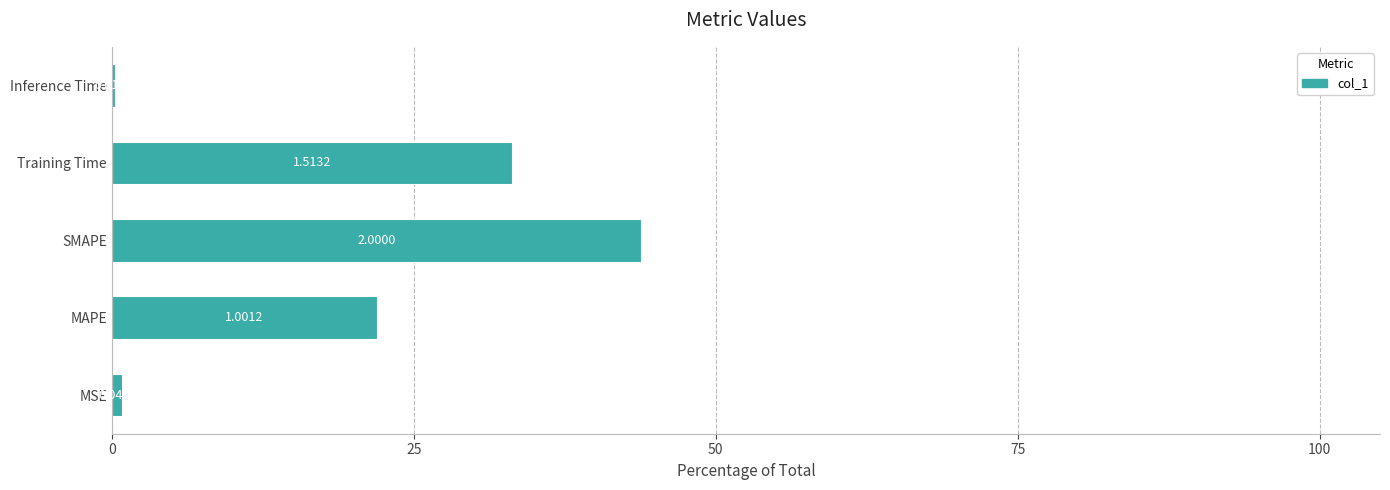

How many bars are there in total?

5